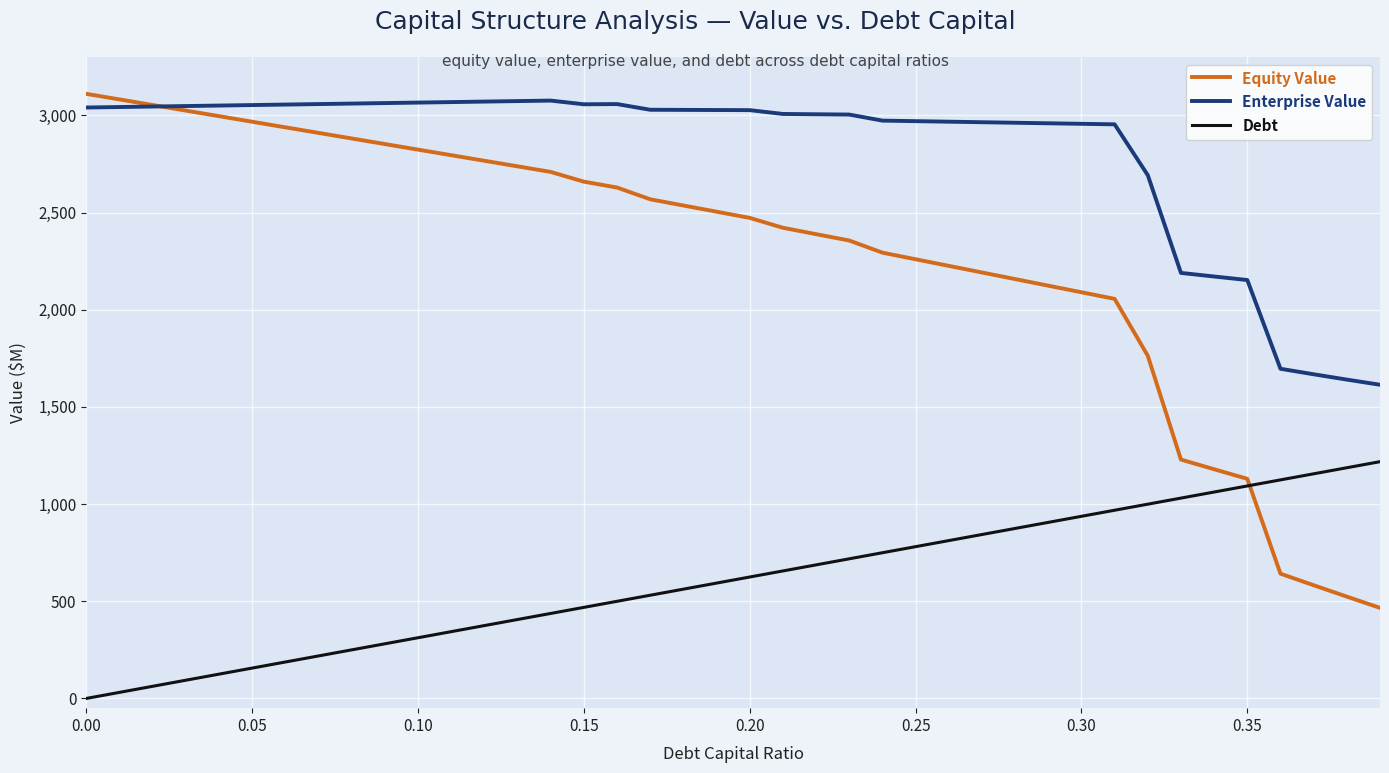

What is the greatest value displayed?

3110.5